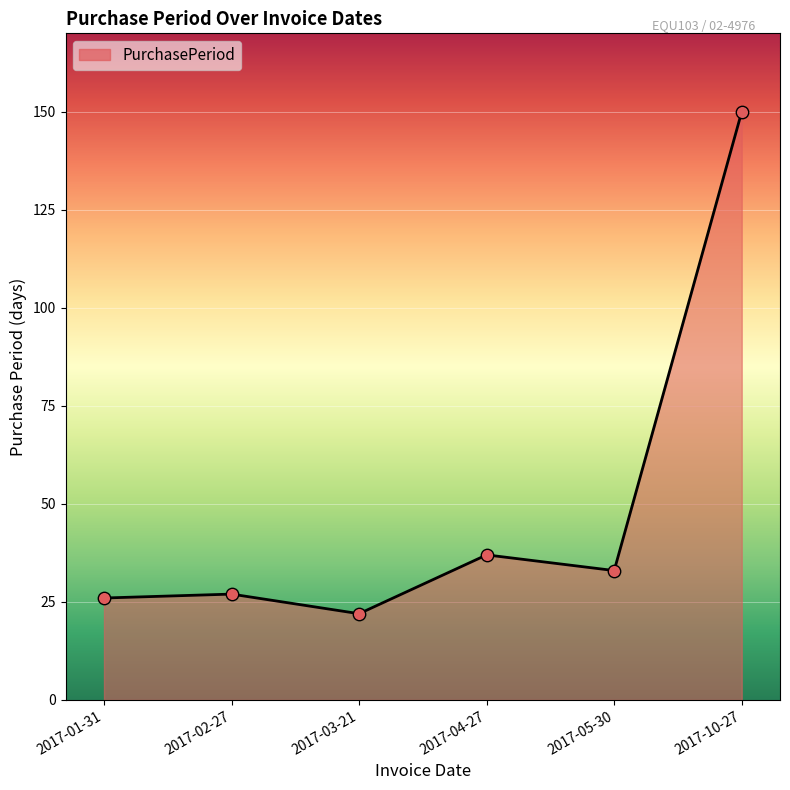

Between 2017-03-21 and 2017-04-27, which is larger?

2017-04-27